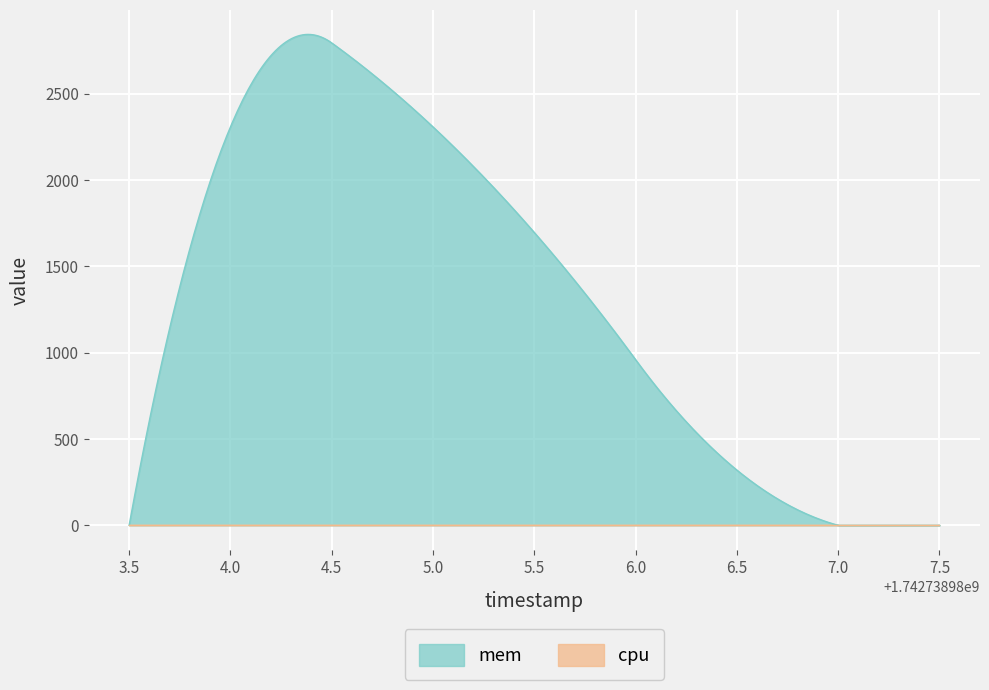

What is the spread (max minus min) of values at 1742738985?

2308